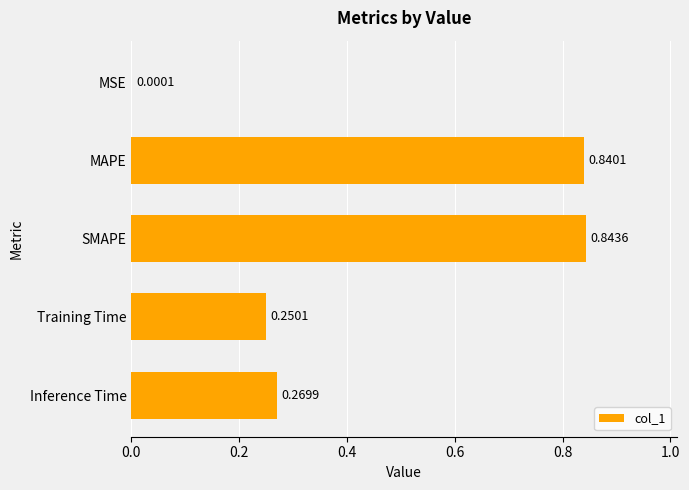

At which label is the value closest to 0?

MSE